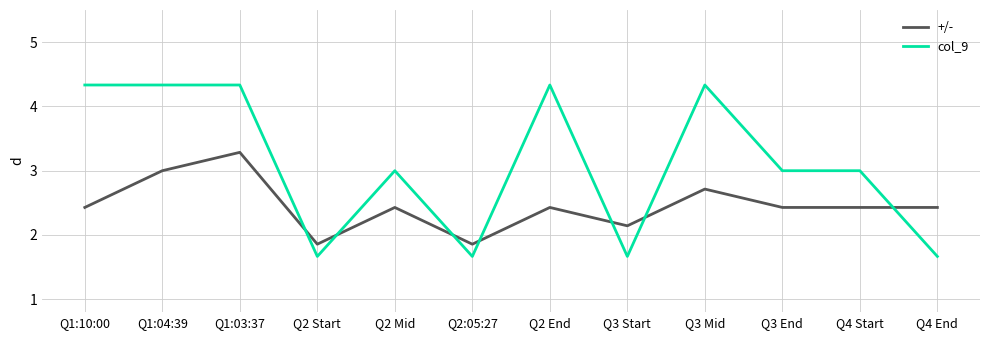

The col_9 series shows 4.3 at Q1:04:39. True or false?

True